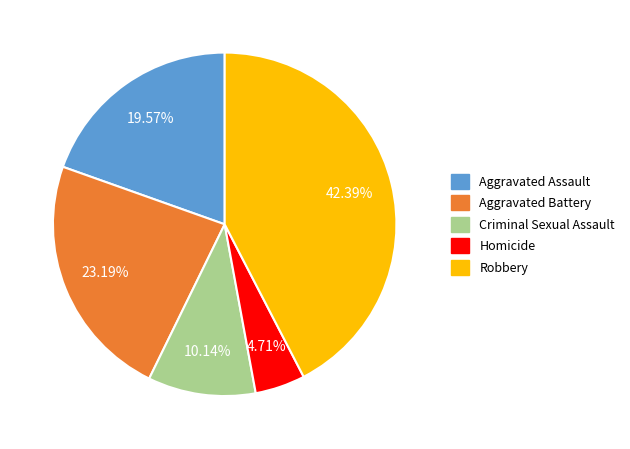

Is there any slice that represents more than half of the pie?

No